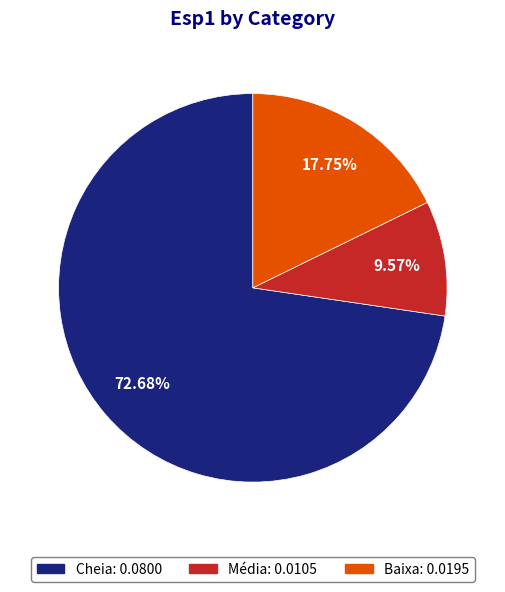

What is the smallest slice in the pie chart?

Média